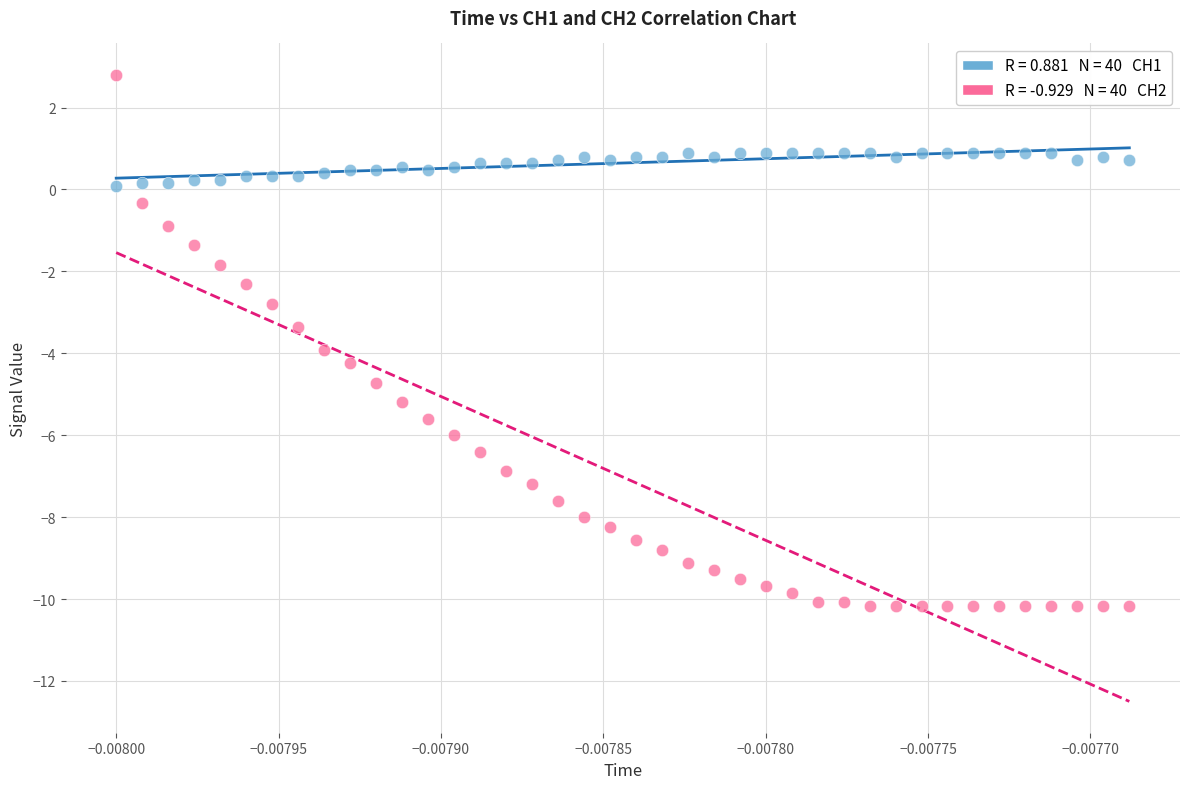

Across all data points, what is the range of Y values (max minus min)?

13.0